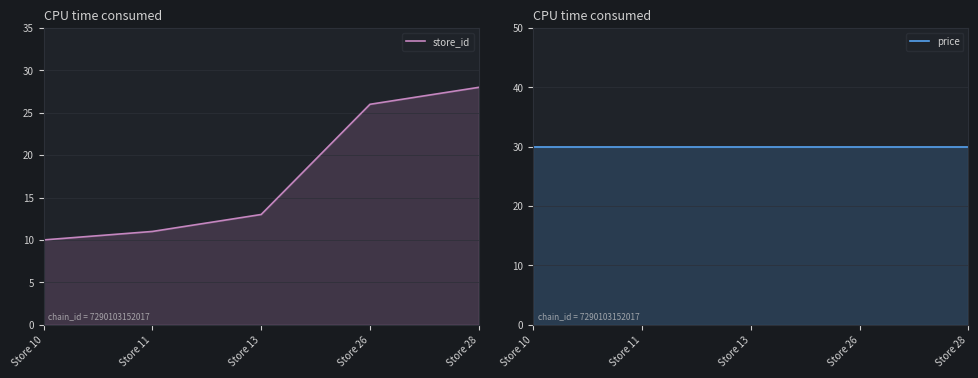

The value of price at Store 10 is 29.9. True or false?

True